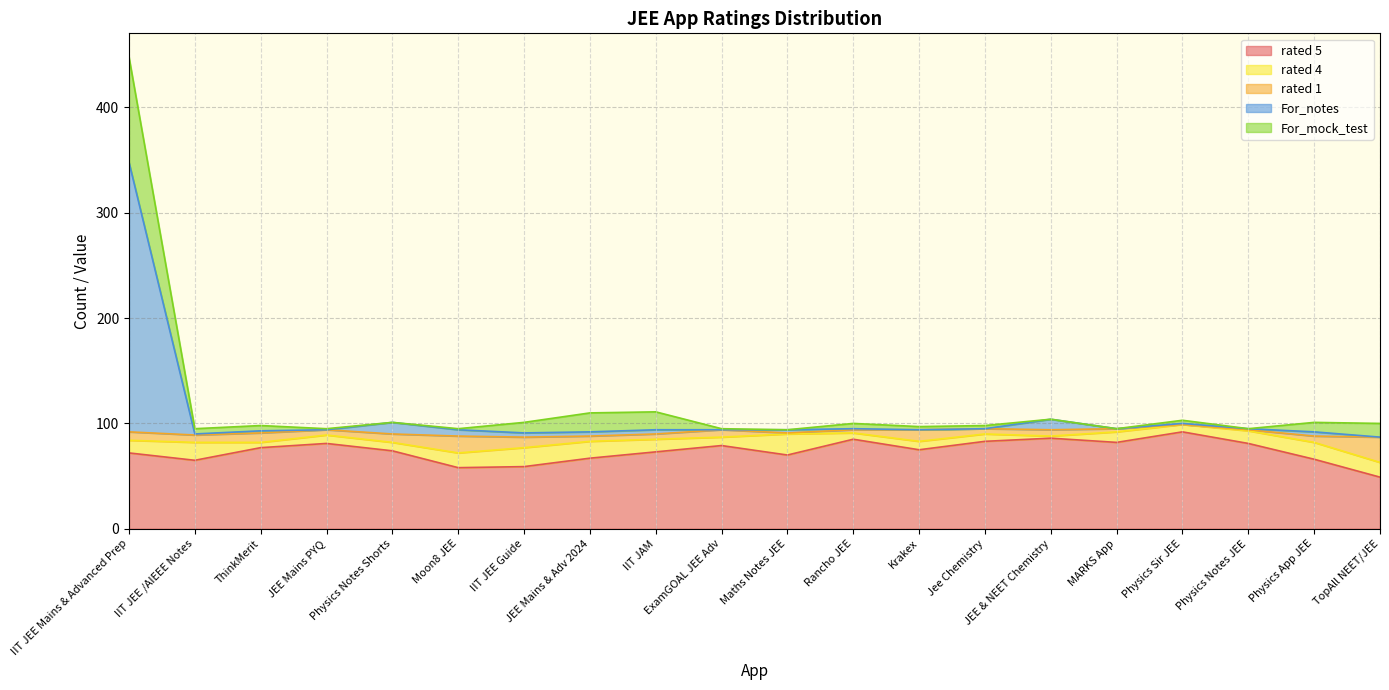

Between Moon8 JEE and Physics Notes Shorts, which is larger?

Physics Notes Shorts